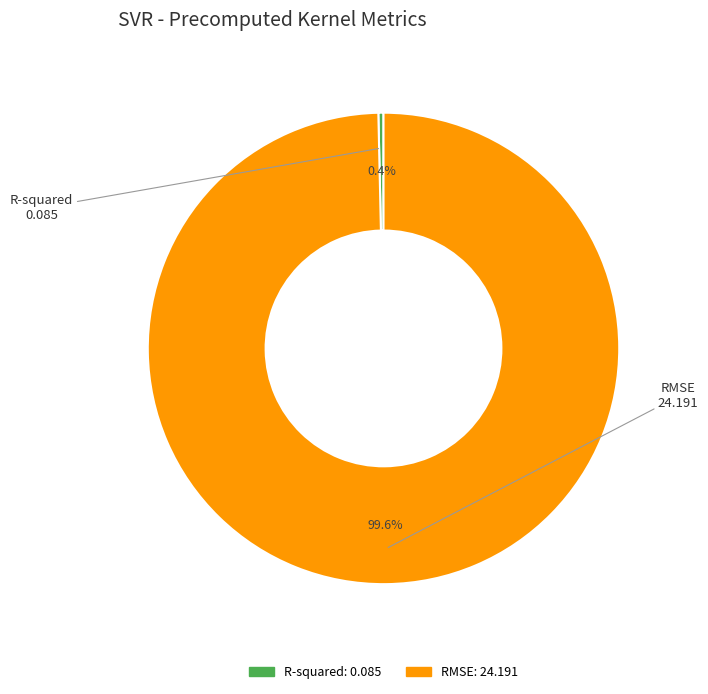

Which slice represents more than half of the pie?

RMSE